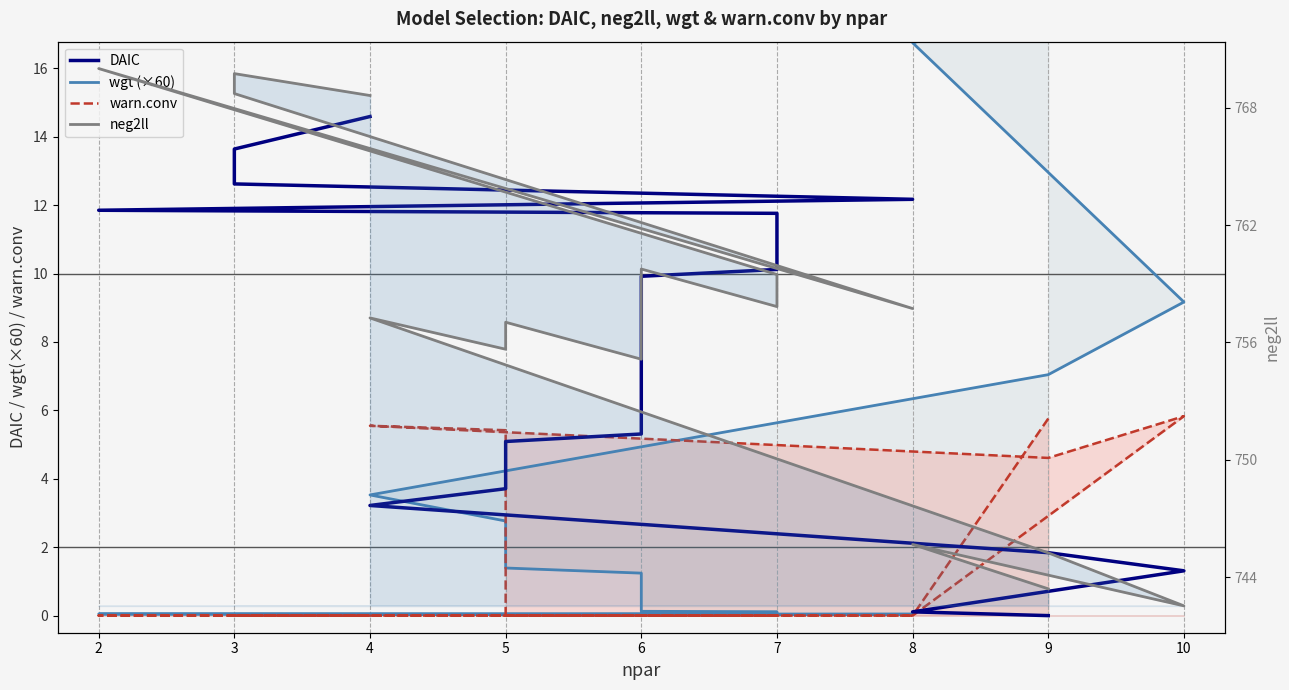

Reading left to right, transcribe all the data shown in this chart.

DAIC: 0.0	0.1	1.3	1.8	3.2	3.7	5.1	5.3	9.9	10.1	11.8	11.8	12.2	12.6	13.6	14.6
wgt (×60): 17.7	16.7	9.2	7.0	3.5	2.8	1.4	1.2	0.1	0.1	0.0	0.0	0.0	0.0	0.0	0.0
warn.conv: 5.8	0.0	5.8	4.6	5.5	5.4	0.0	0.0	0.0	0.0	0.0	0.0	0.0	0.0	0.0	0.0
neg2ll: 743.4	745.7	742.5	745.2	757.2	755.6	757.0	755.1	759.8	757.8	759.5	770.0	757.7	768.7	769.7	768.6